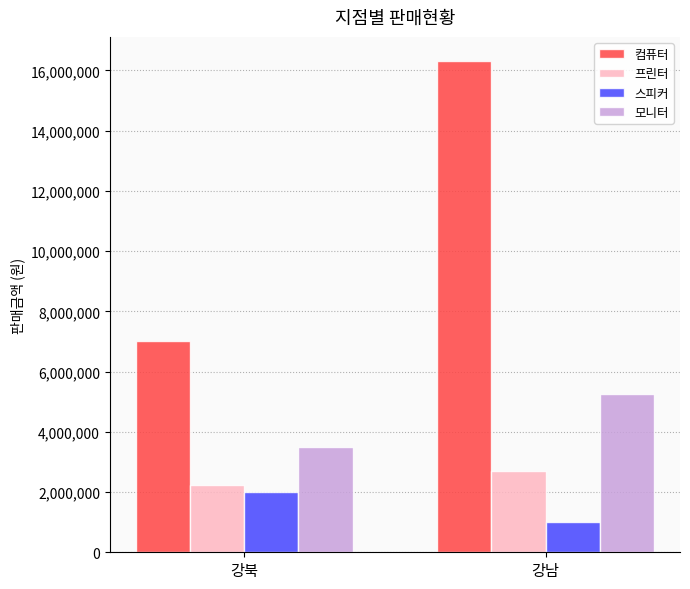

What is the difference between the highest and lowest values at 강북?

5000000